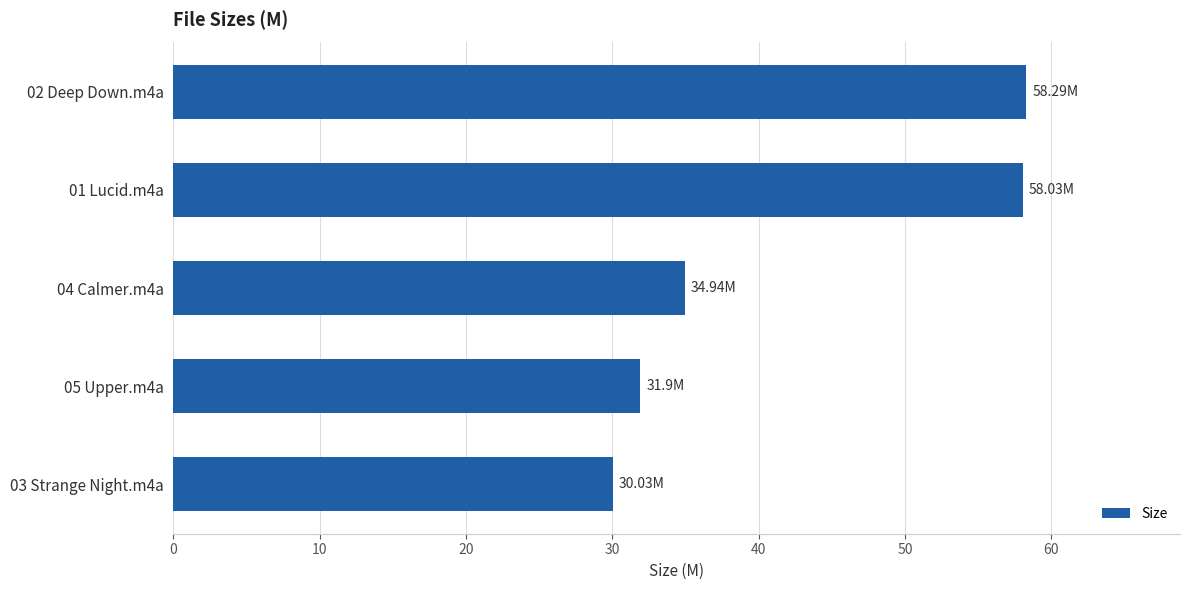

At which category does the chart reach its minimum across all series?

03 Strange Night.m4a